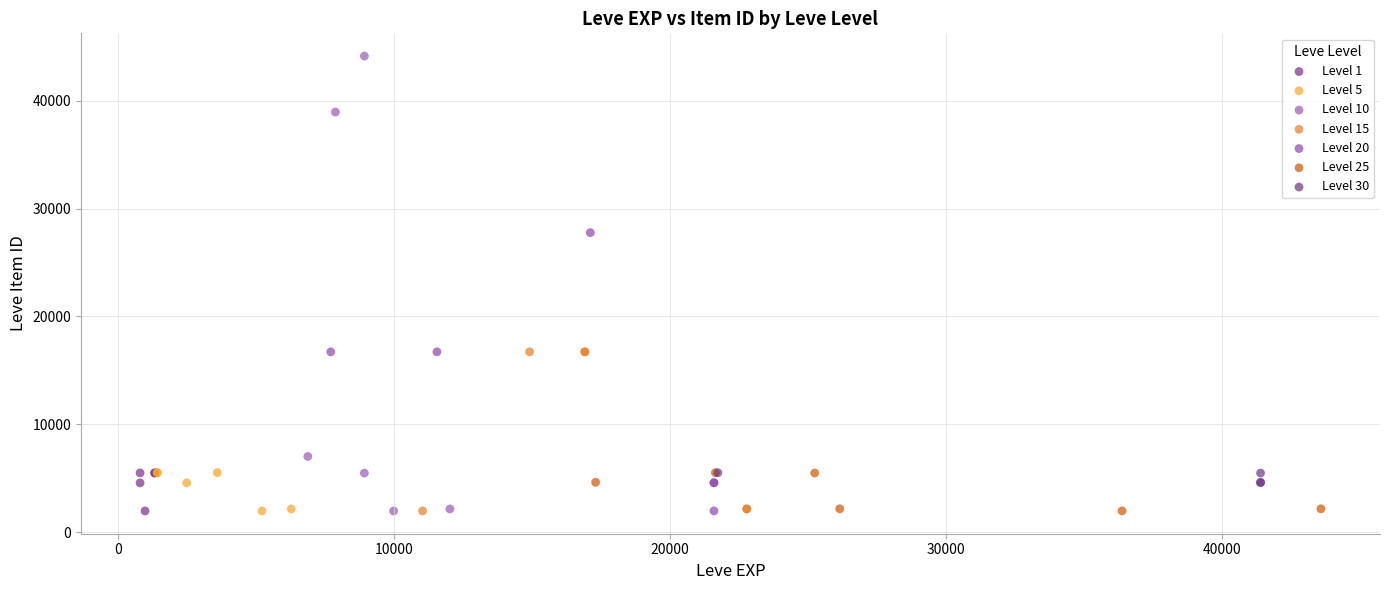

Which series has the widest spread of Y values?

Level 10